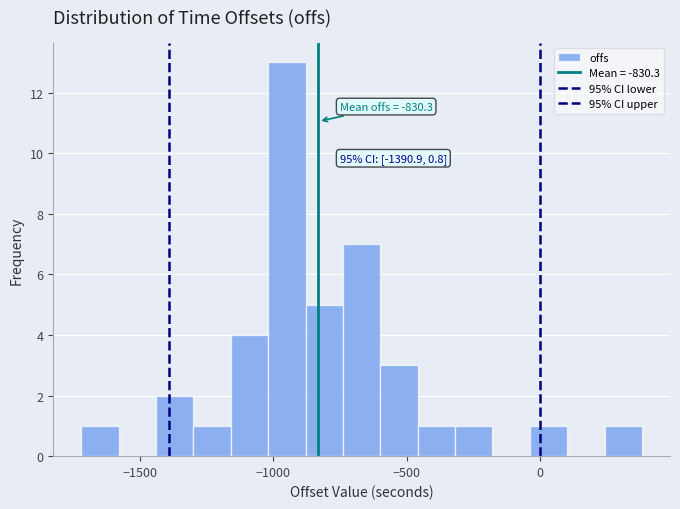

Around what value on the x-axis is the tallest bar? Give the approximate position of its centre, as read against the axis.

-950